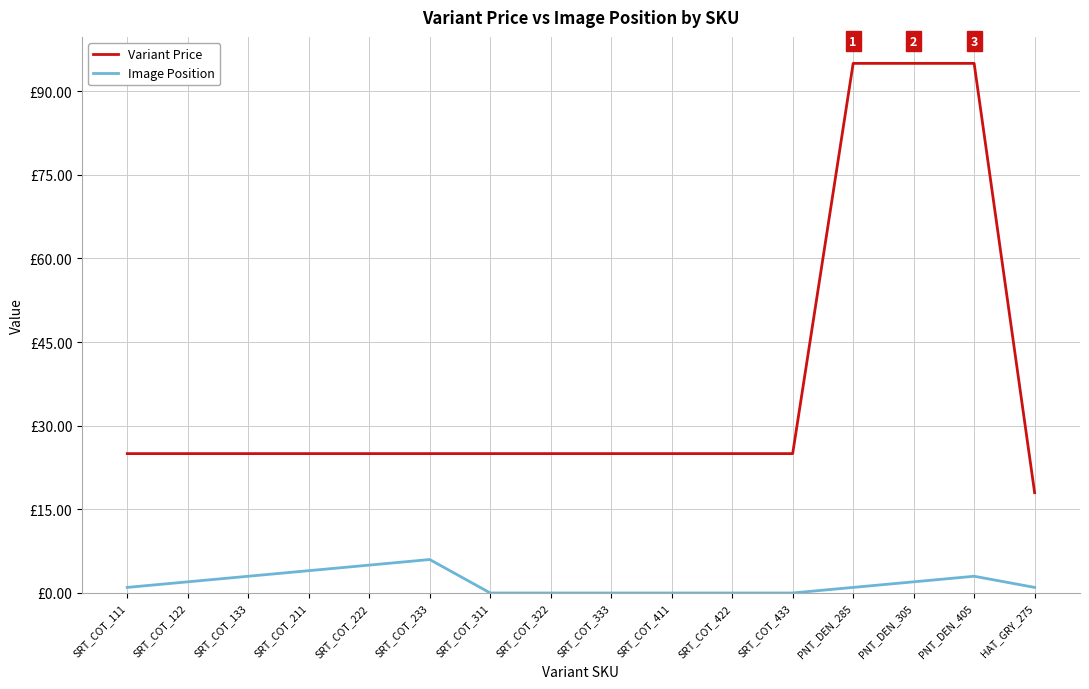

True or false: Image Position and Variant Price intersect in this chart.

False